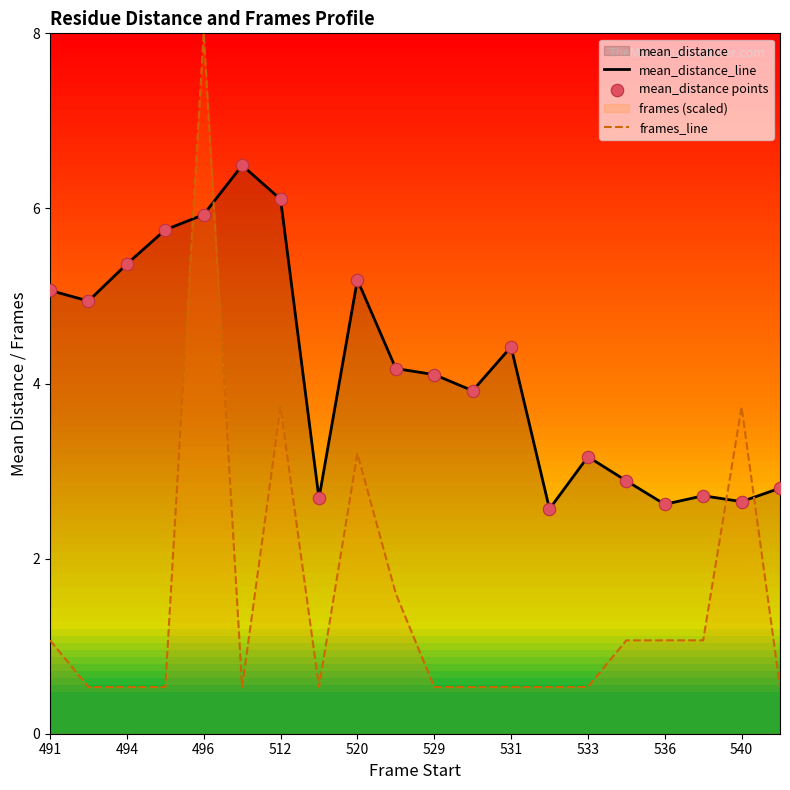

Which series has the largest total across all categories?

mean_distance_line